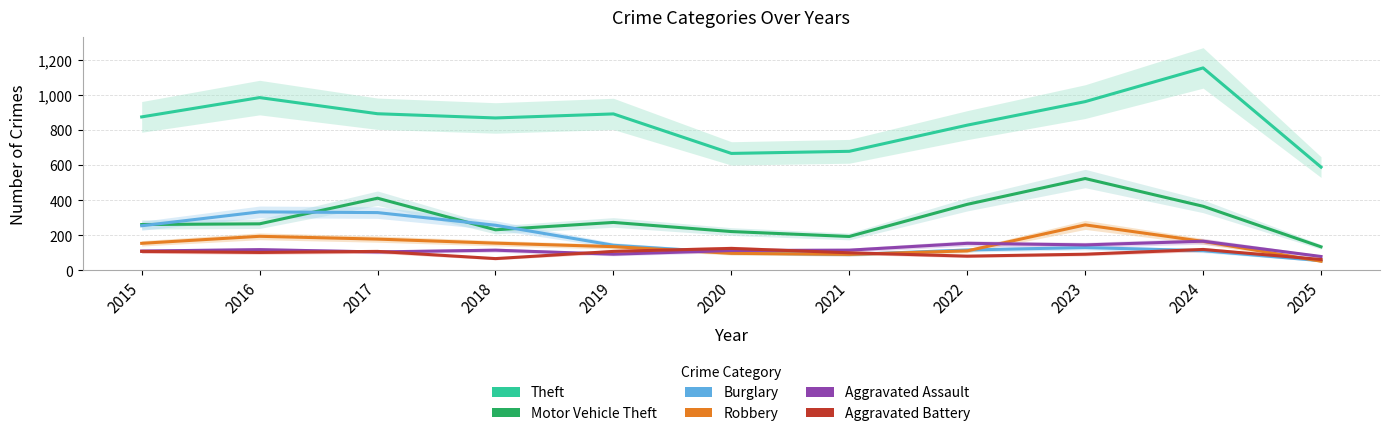

Rank the series by their maximum value, from lowest to highest.

Aggravated Battery, Aggravated Assault, Robbery, Burglary, Motor Vehicle Theft, Theft